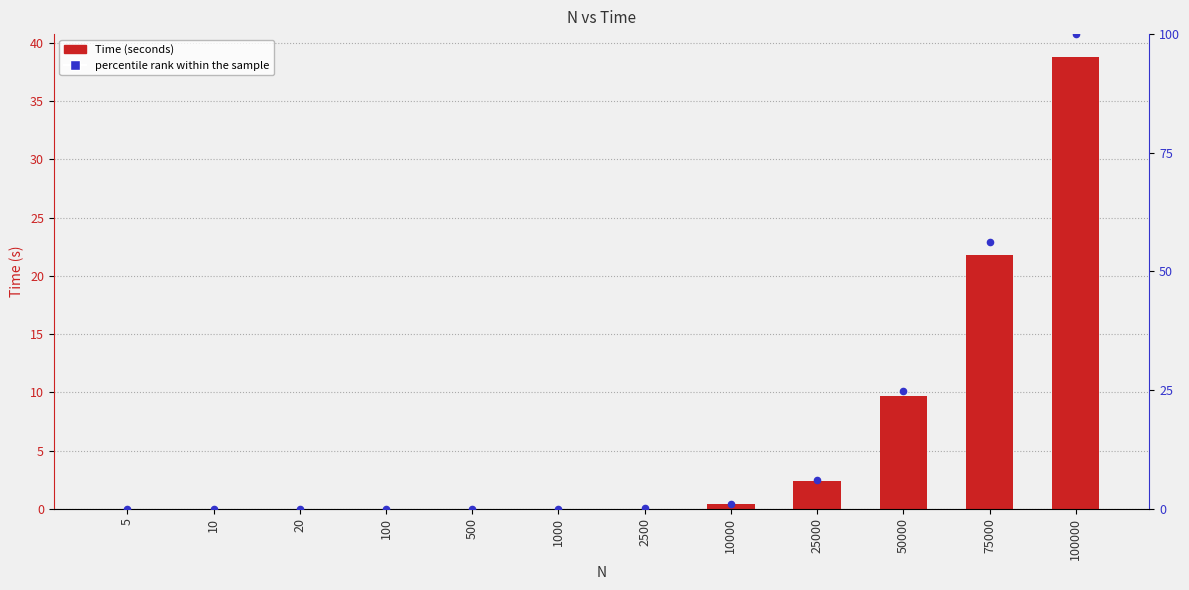

Which series reaches the maximum Y coordinate?

percentile rank within the sample